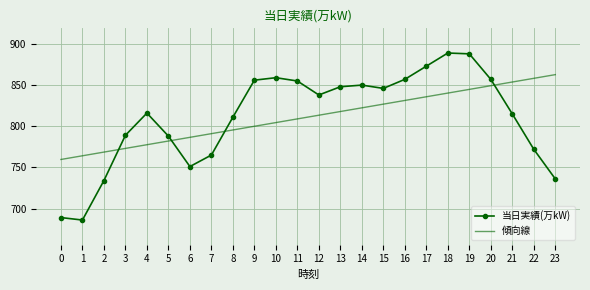

True or false: 傾向線 and 当日実績(万kW) intersect in this chart.

True